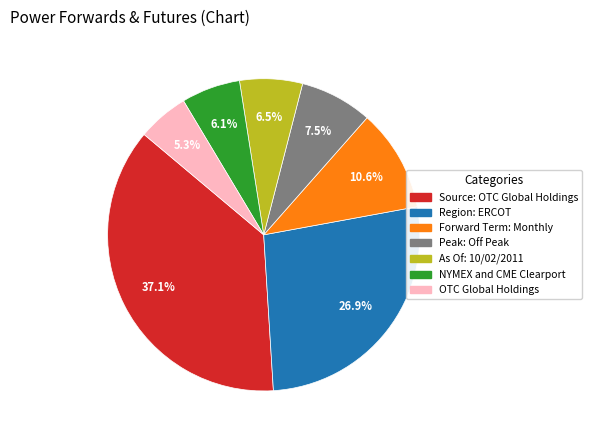

What is the total percentage of Peak: Off Peak and NYMEX and CME Clearport?

13.6%